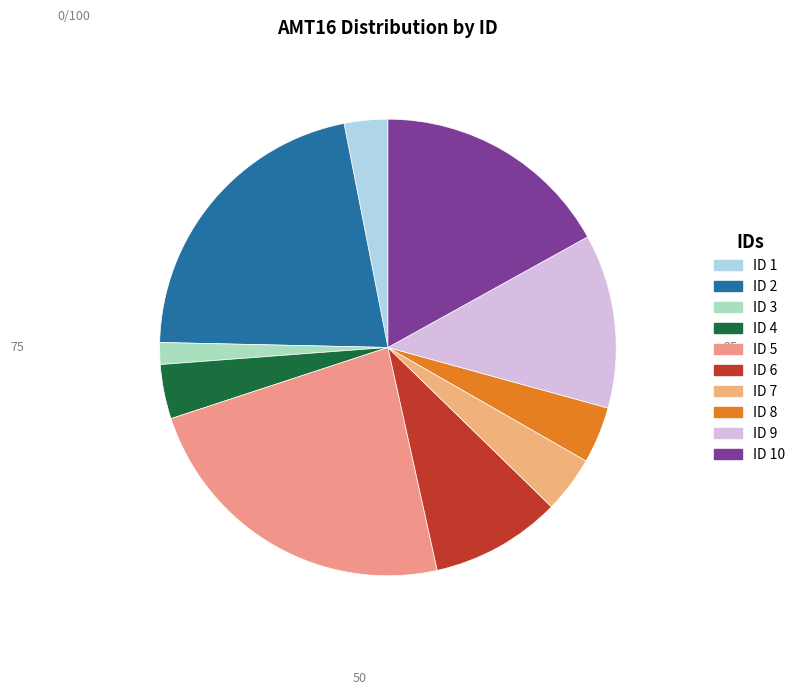

Rank the categories by value from lowest to highest.

3, 1, 4, 7, 8, 6, 9, 10, 2, 5